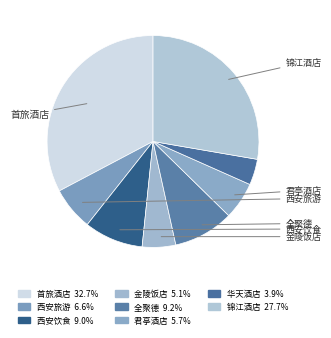

How many slices are in this pie chart?

8